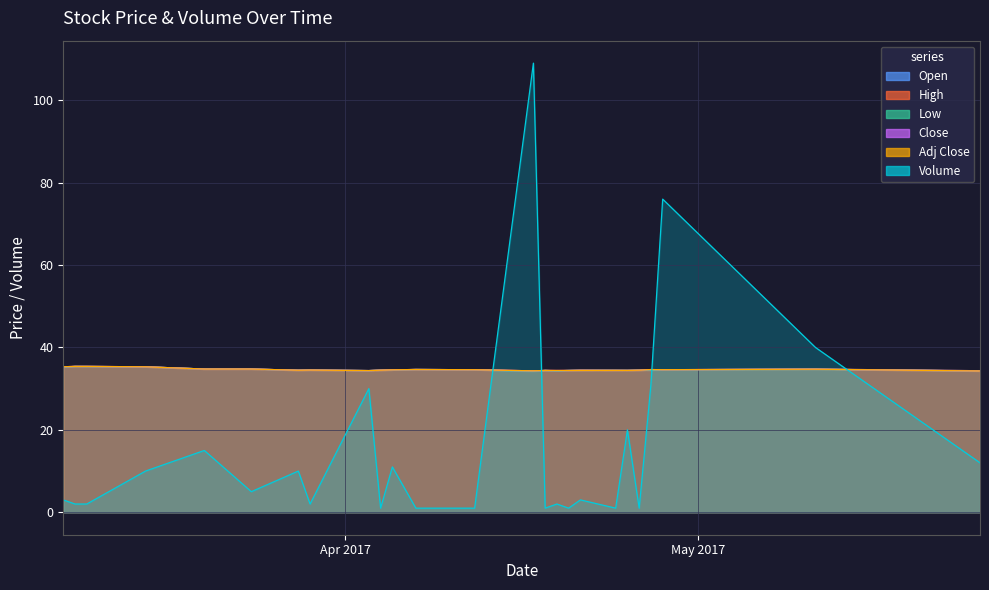

Does the chart display data point markers on the line(s)?

No